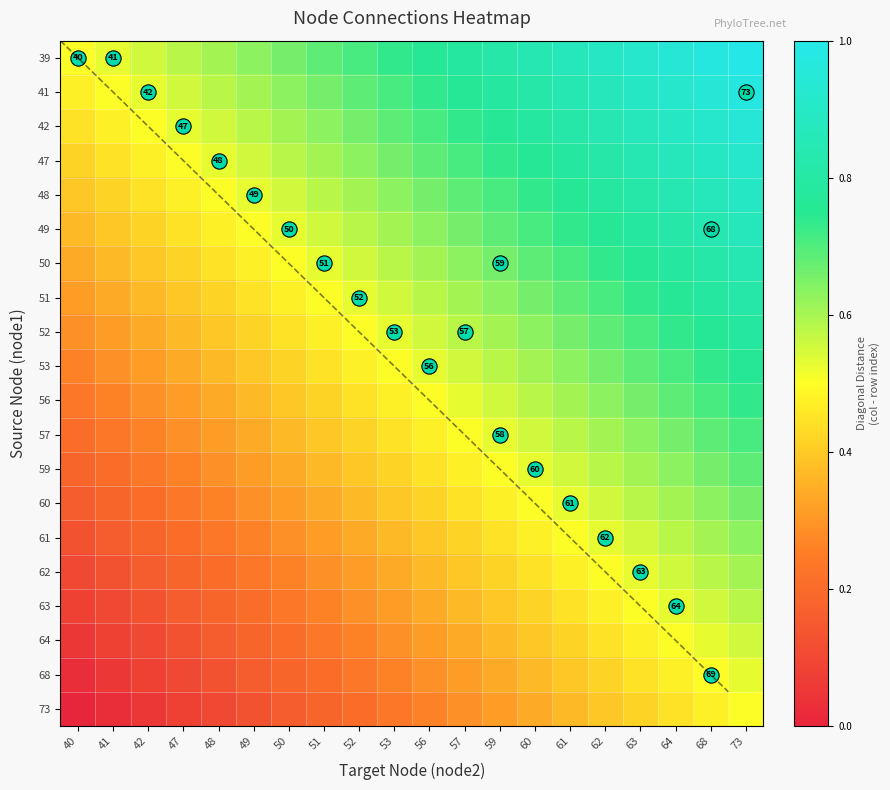

What is the sum of the 53 values at 62 and 49?

1.1